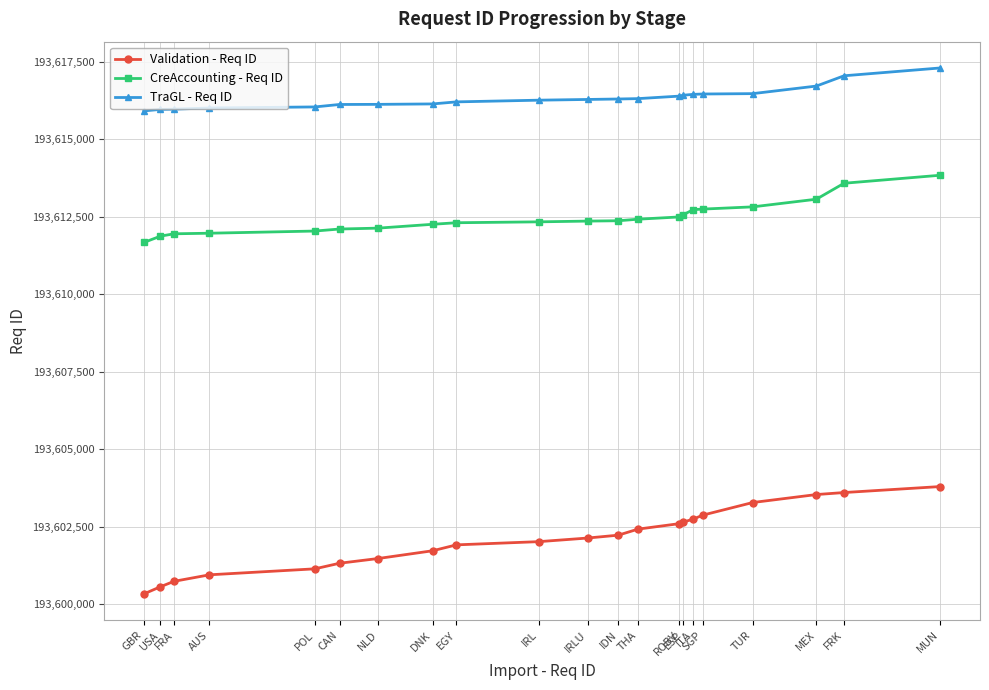

What are all the series names shown in the legend?

Validation - Req ID, CreAccounting - Req ID, TraGL - Req ID